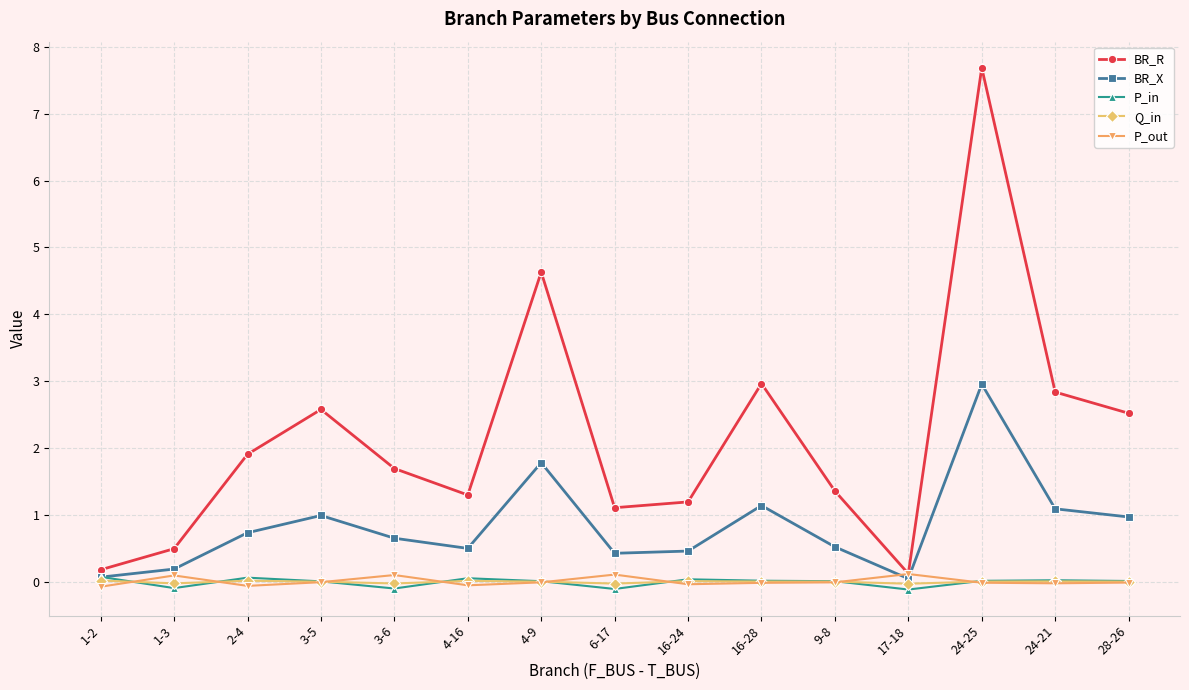

Which series changed the most between 4-9 and 17-18?

BR_R